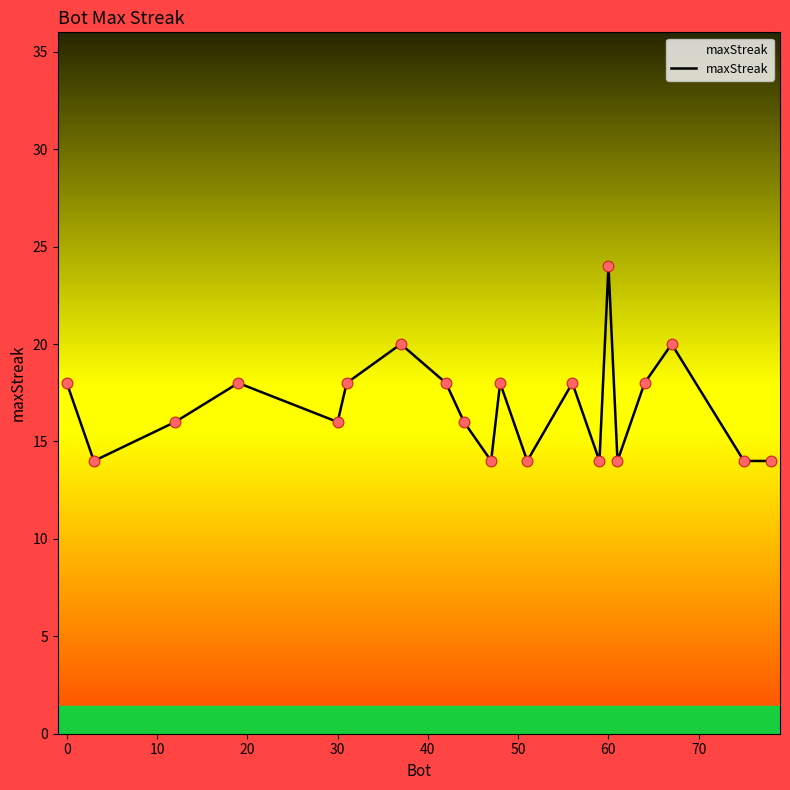

What is the difference between the maximum and minimum values?

10